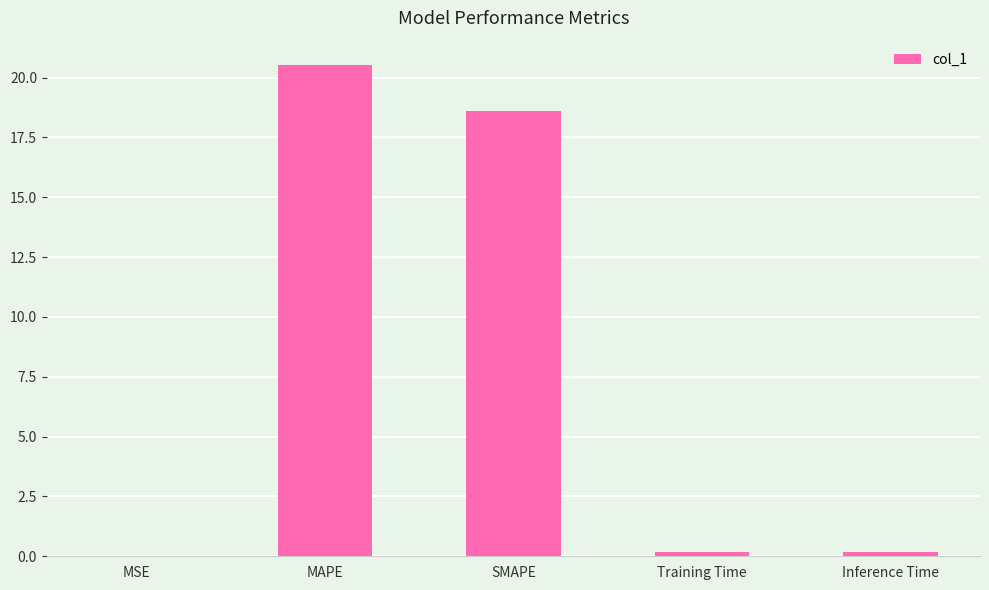

Which has a higher value, SMAPE or Inference Time?

SMAPE